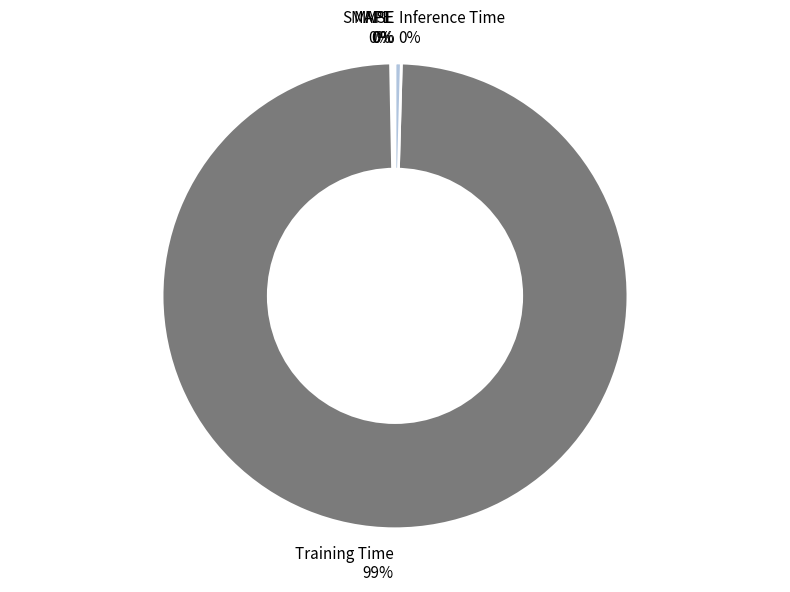

What is the largest slice in the pie chart?

Training Time